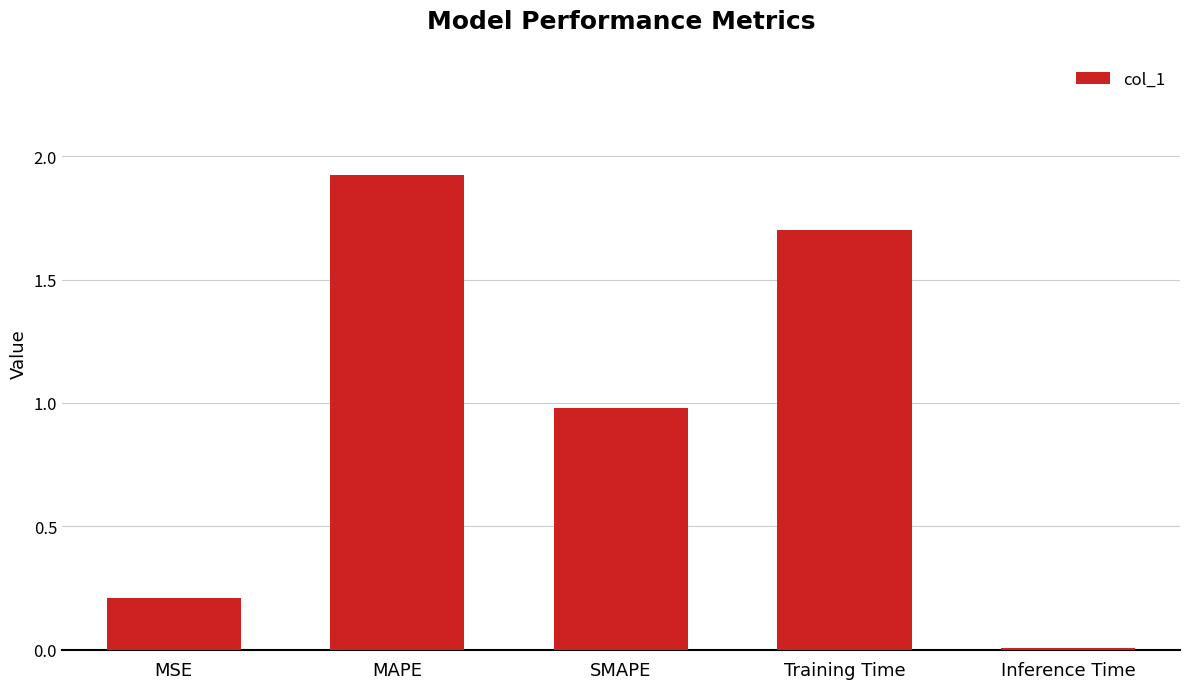

Between Inference Time and MAPE, which is larger?

MAPE